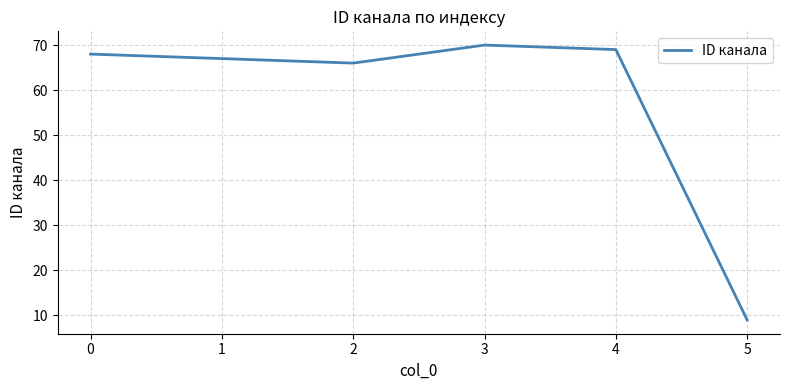

What is the maximum value shown in the chart?

70